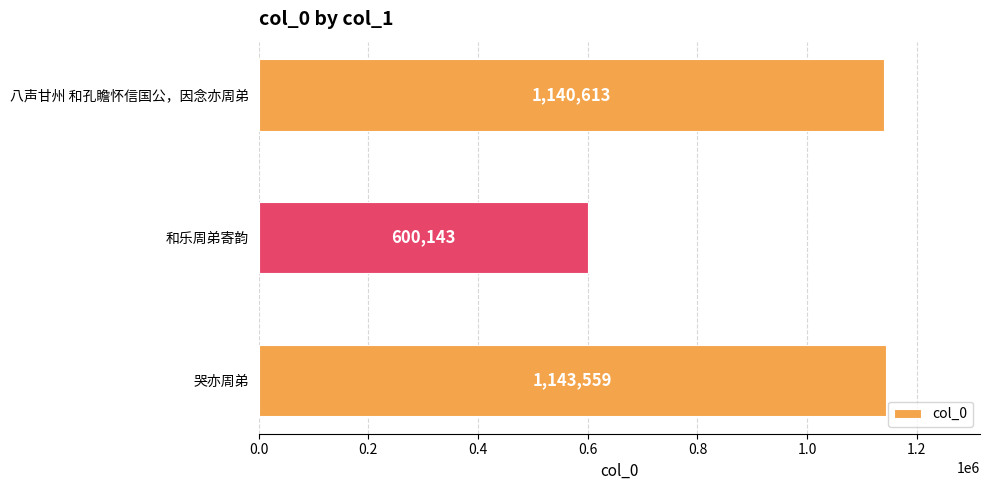

What position from the top is 哭亦周弟?

3